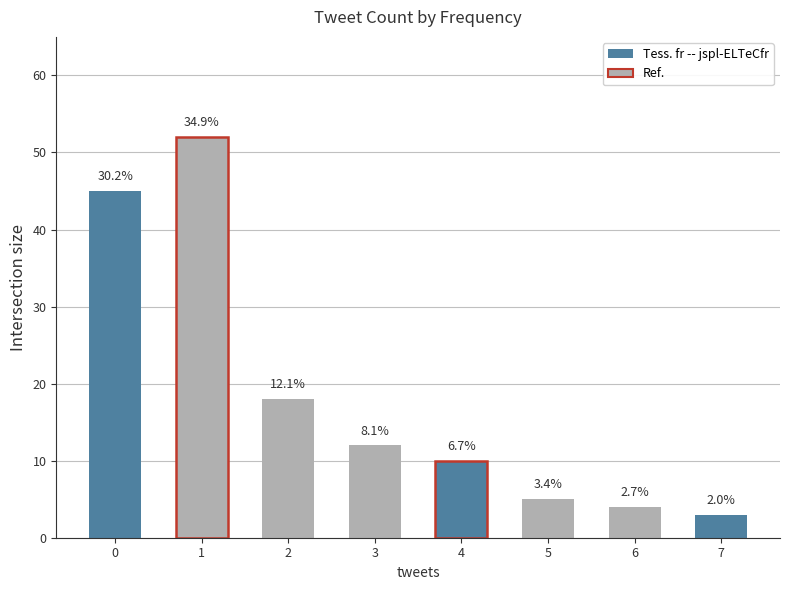

Reading left to right, list all the values displayed in this chart.

tweets: 0	1	2	3	4	5	6	7
count: 45	52	18	12	10	5	4	3